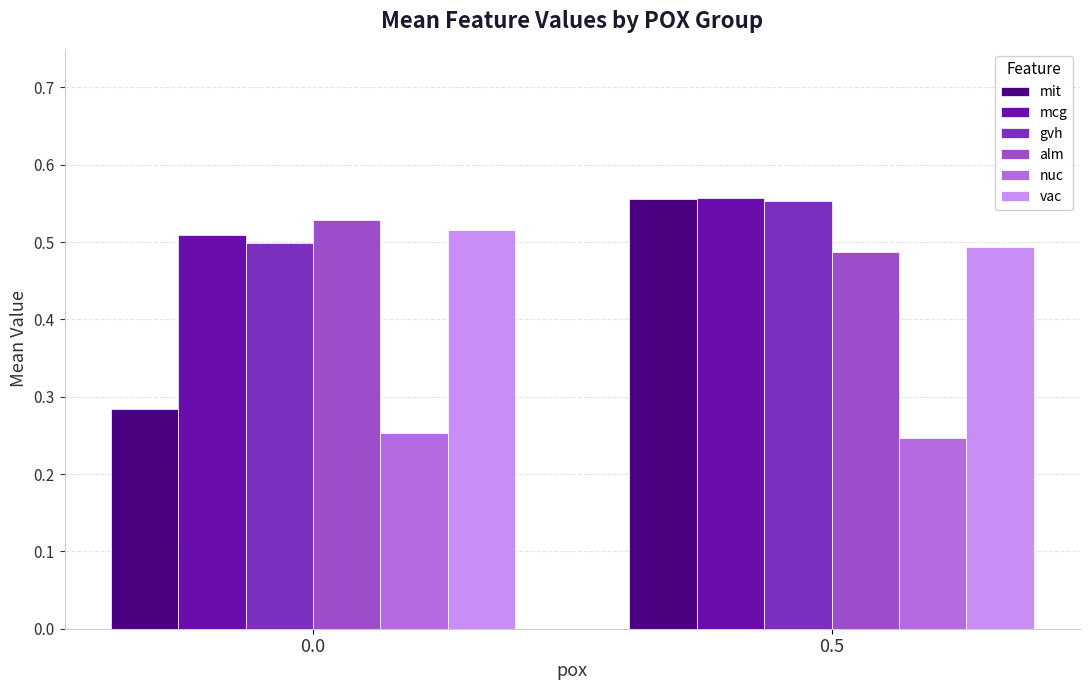

Which series changed the most between 0.0 and 0.5?

mit